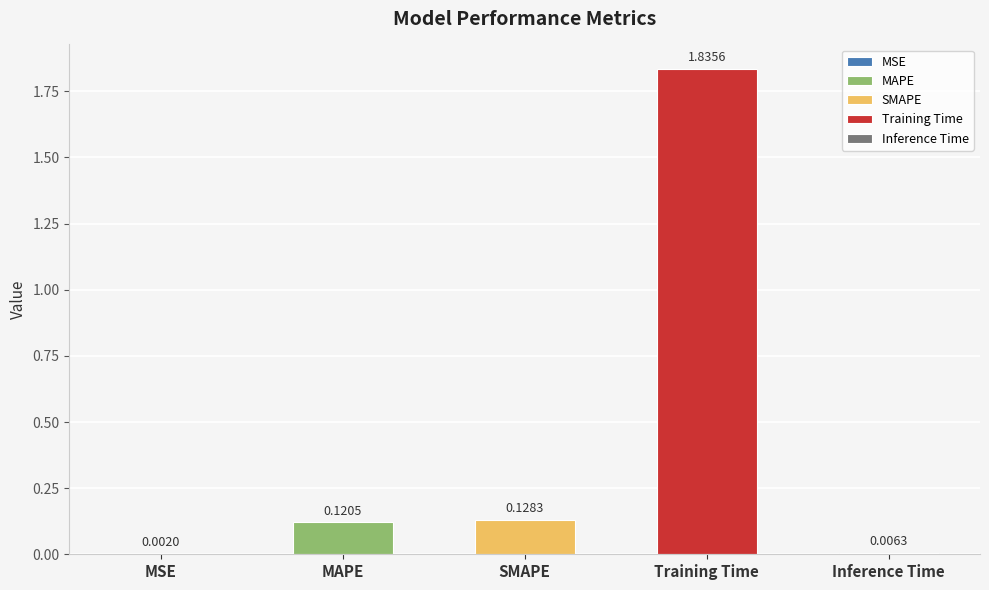

How many bars are there in total?

5